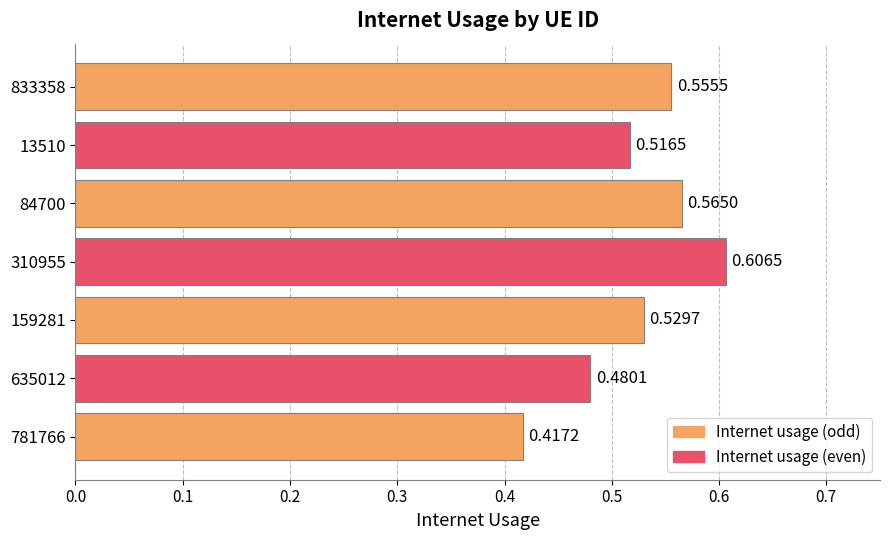

What is the sum of all values?

3.7